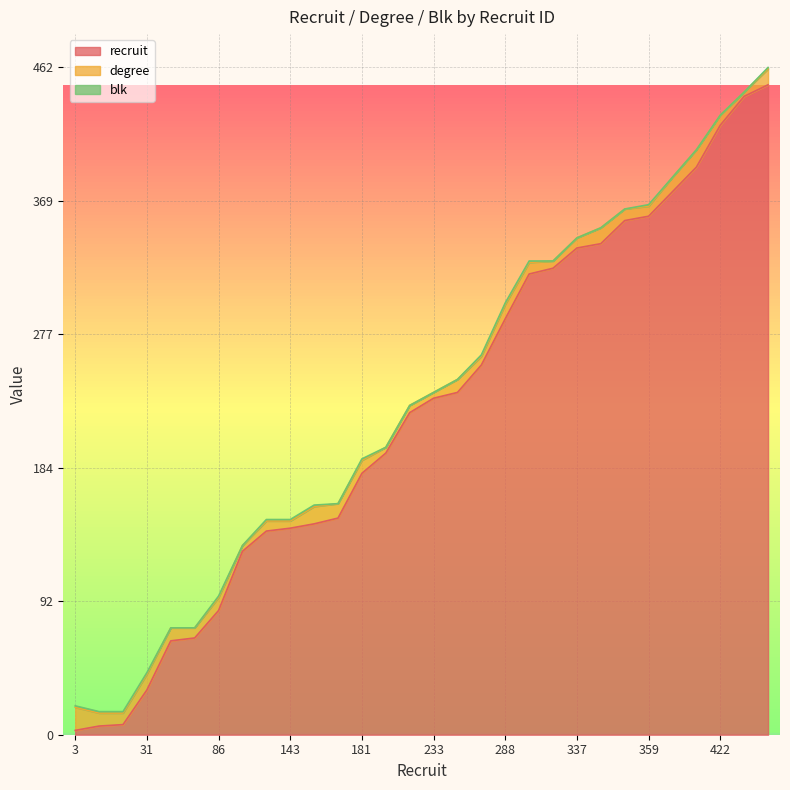

How many data points in degree are less than 8?

13